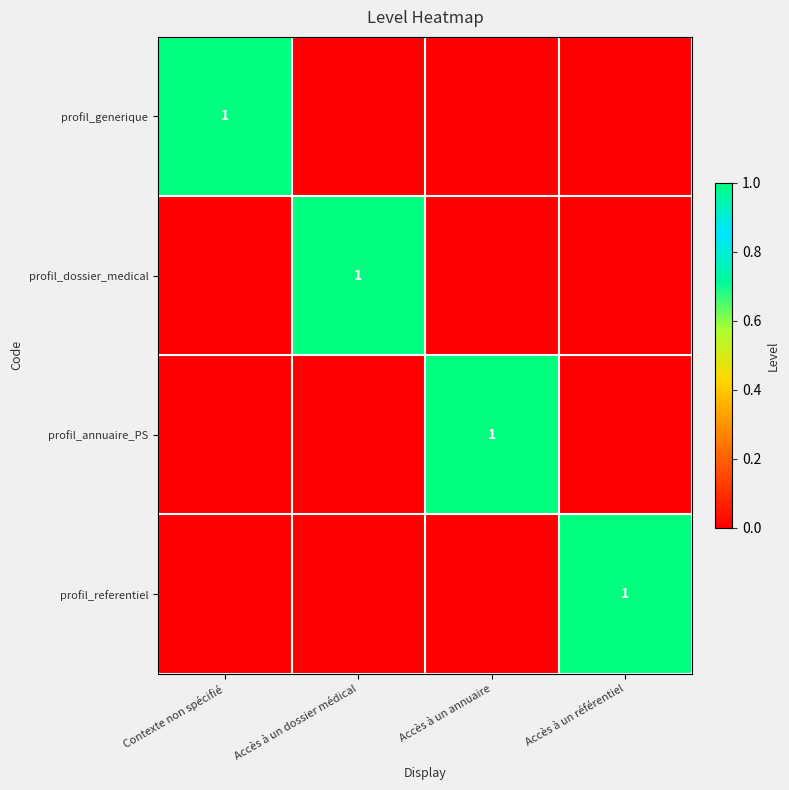

How many positive values does the profil_annuaire_PS series have?

1